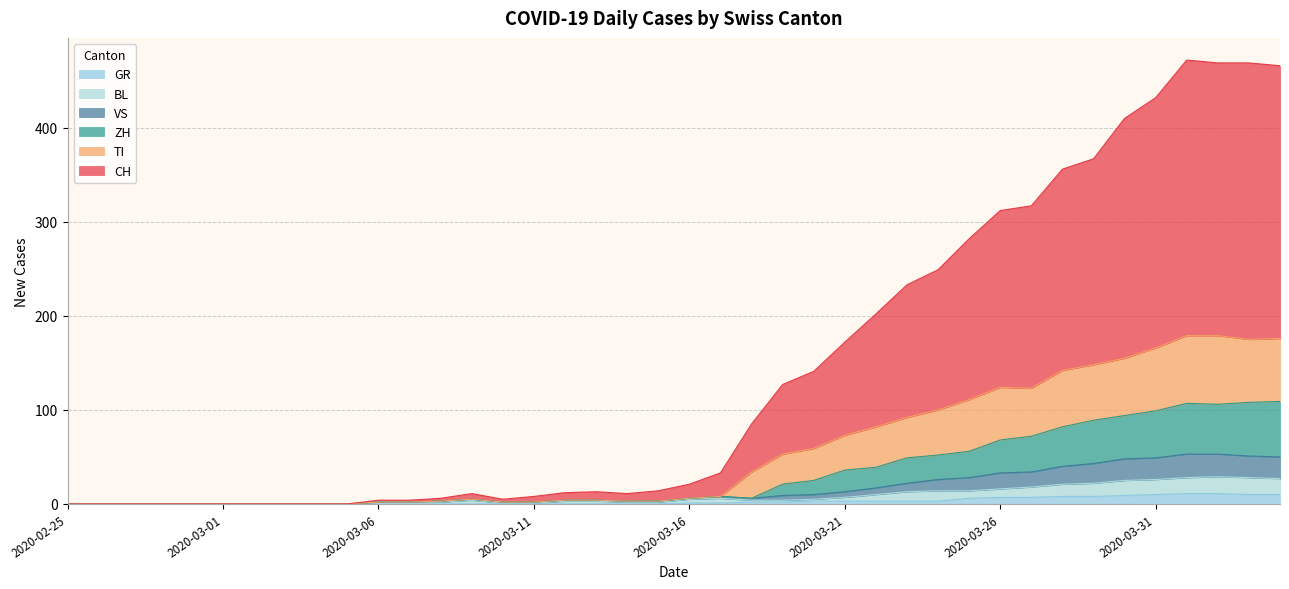

What is the label of the 27th point from the left?

2020-03-22